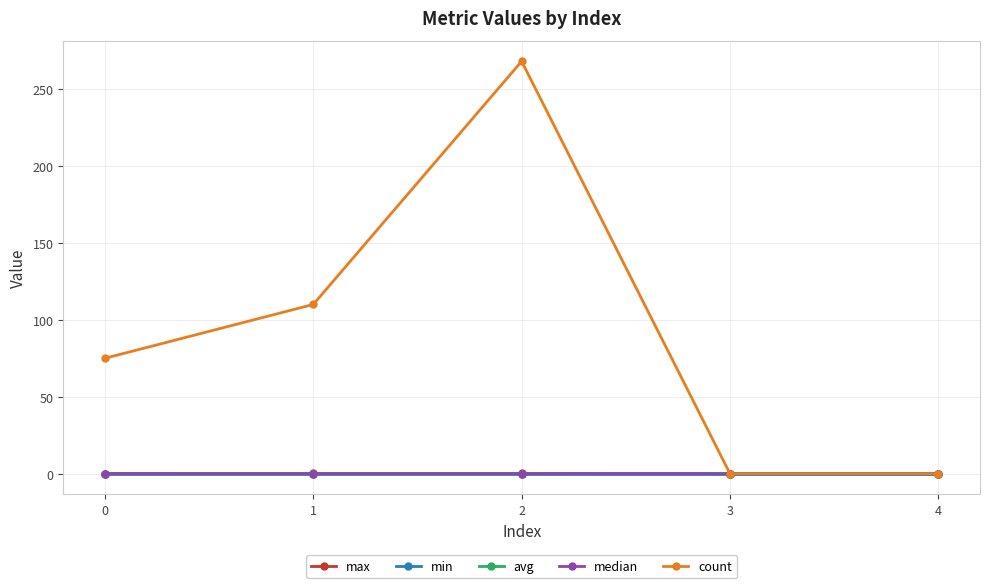

How many values in the median series exceed 0?

3